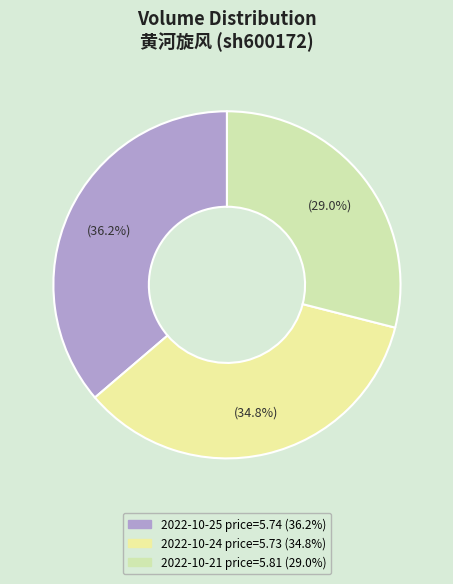

To the nearest percent, what is the average slice percentage?

33%